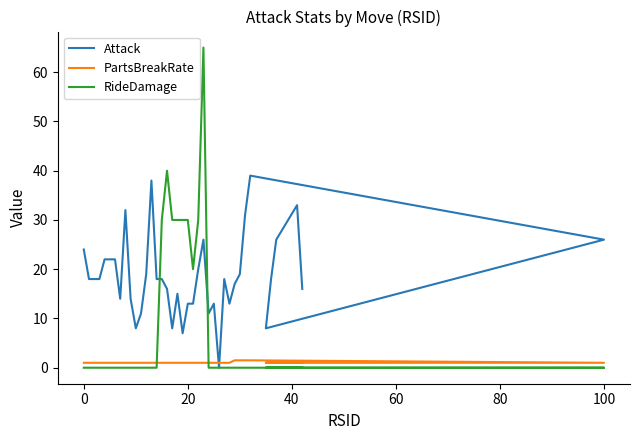

Which series has the largest total across all categories?

Attack